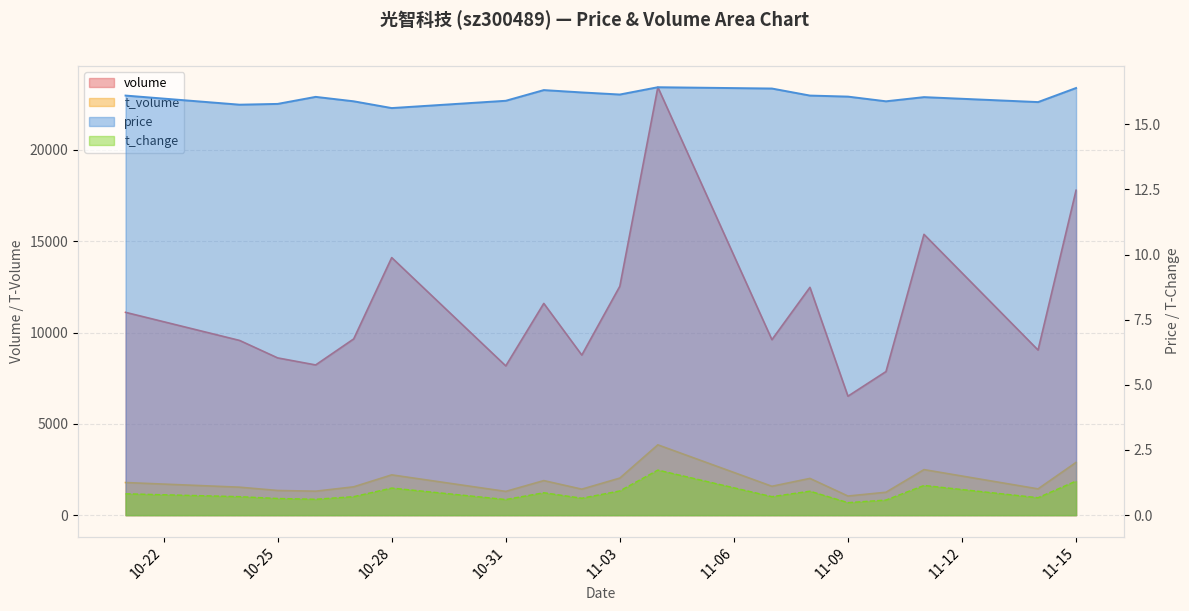

What is the sum of the volume values at 2022-11-04 and 2022-11-15?

41231.0